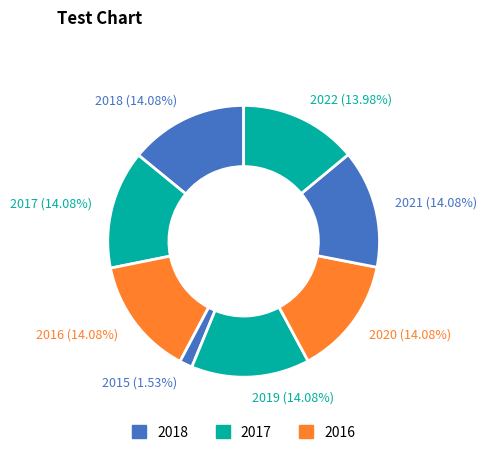

Is 2020 (14.08%) the majority of the pie?

No